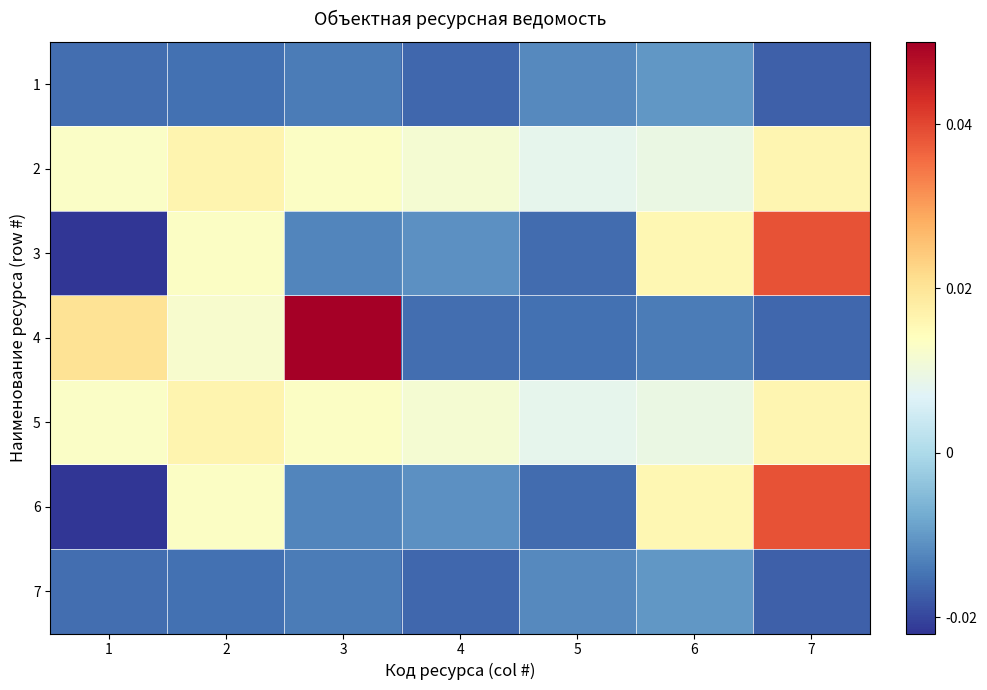

Which category has the highest value across all series?

3